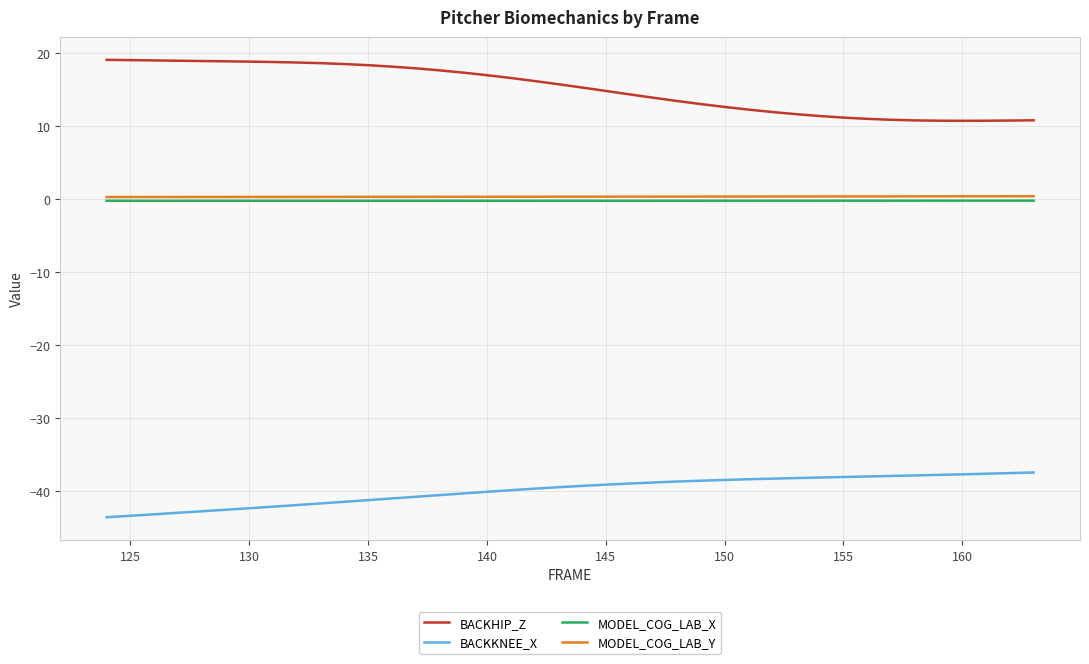

How many series are shown in this chart?

4